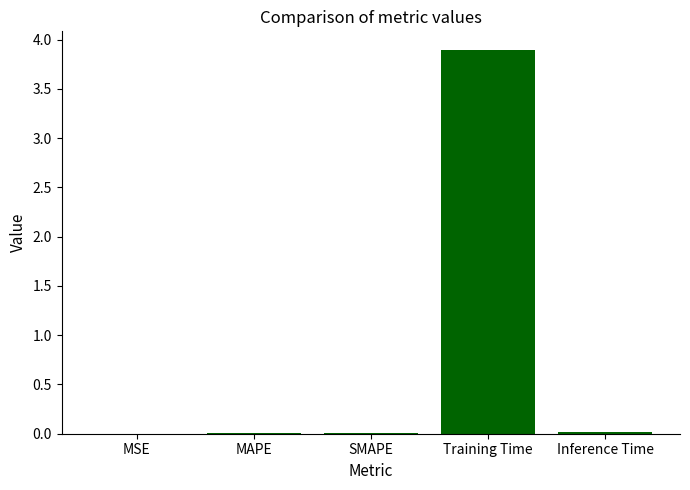

What is the sum of all values?

3.9